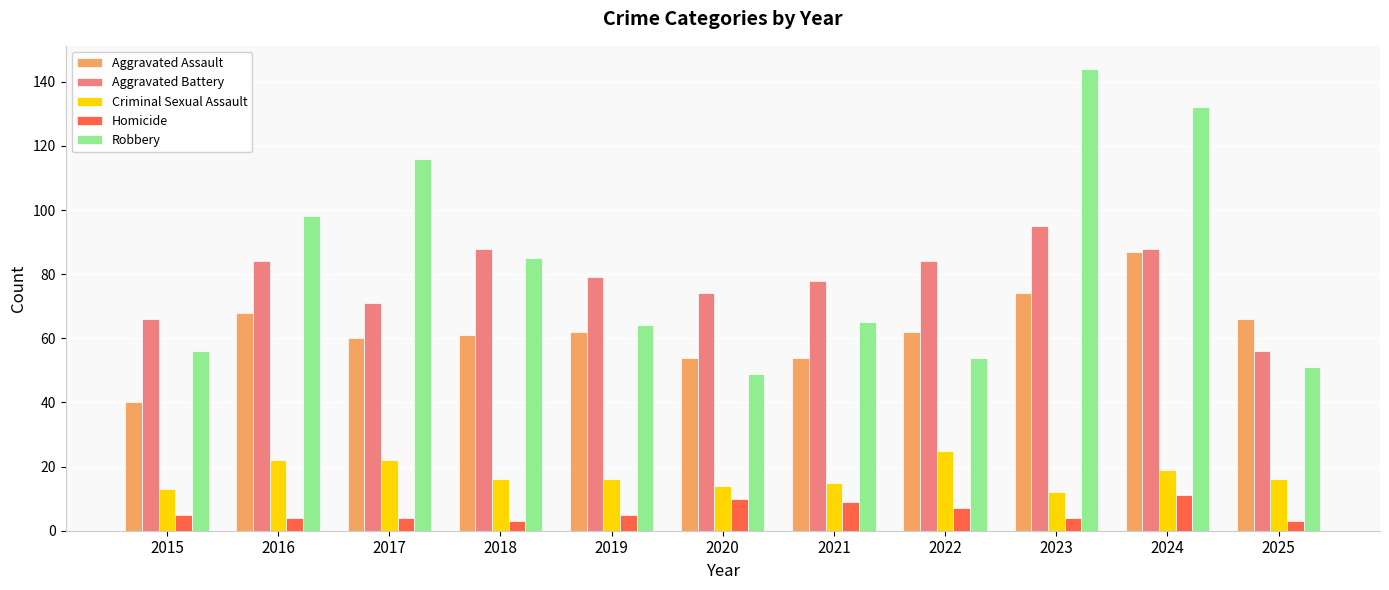

At how many categories does at least one series exceed 87?

5